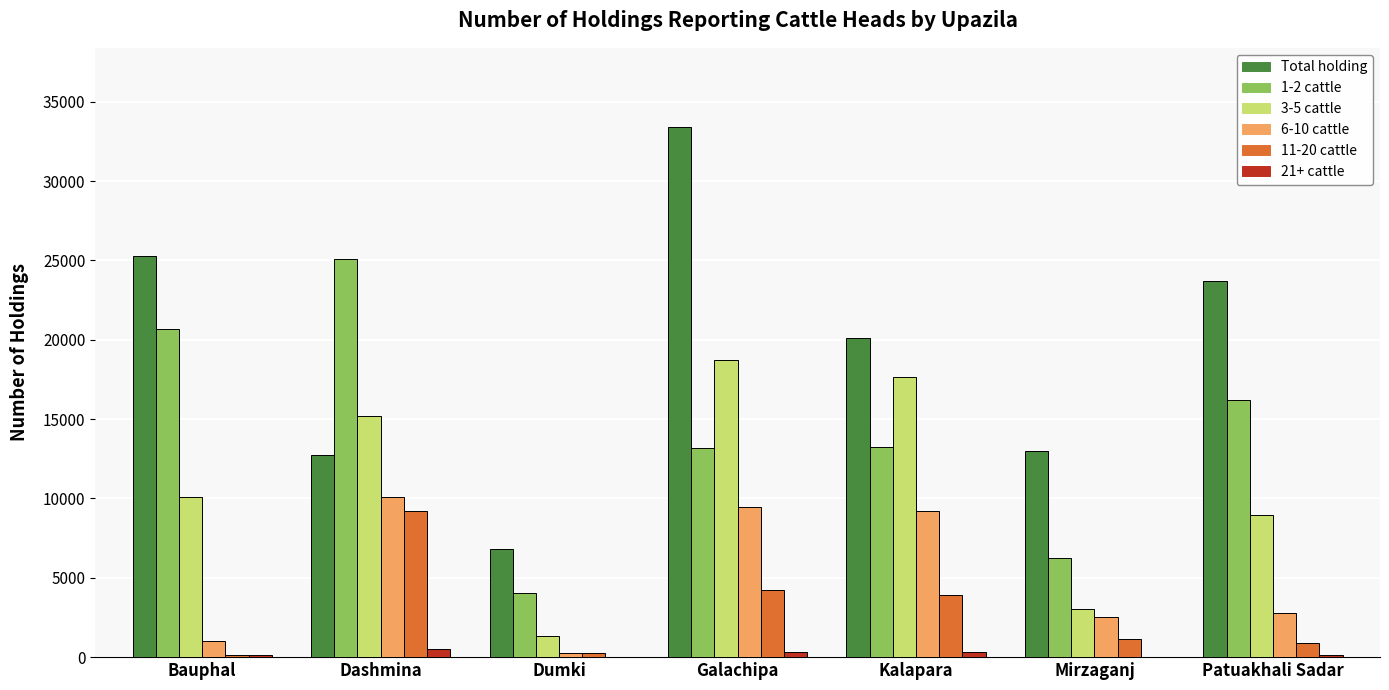

Is it true that 3-5 cattle equals 10119 at Bauphal?

True